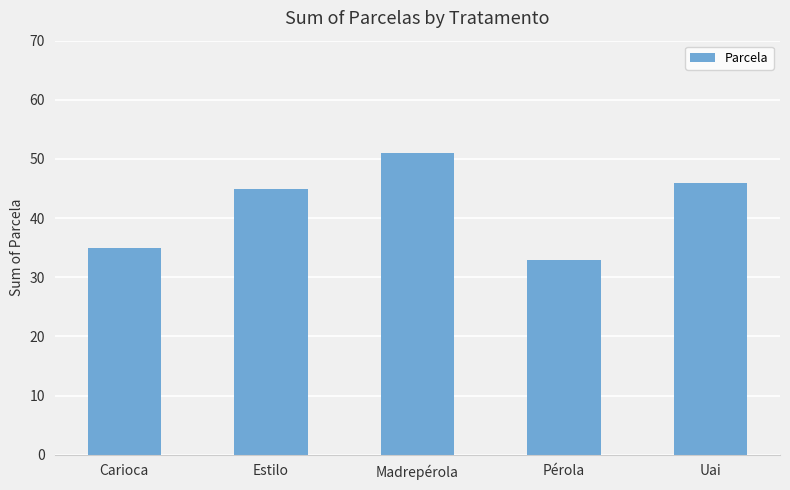

Is it true that the value at Uai is 46?

True